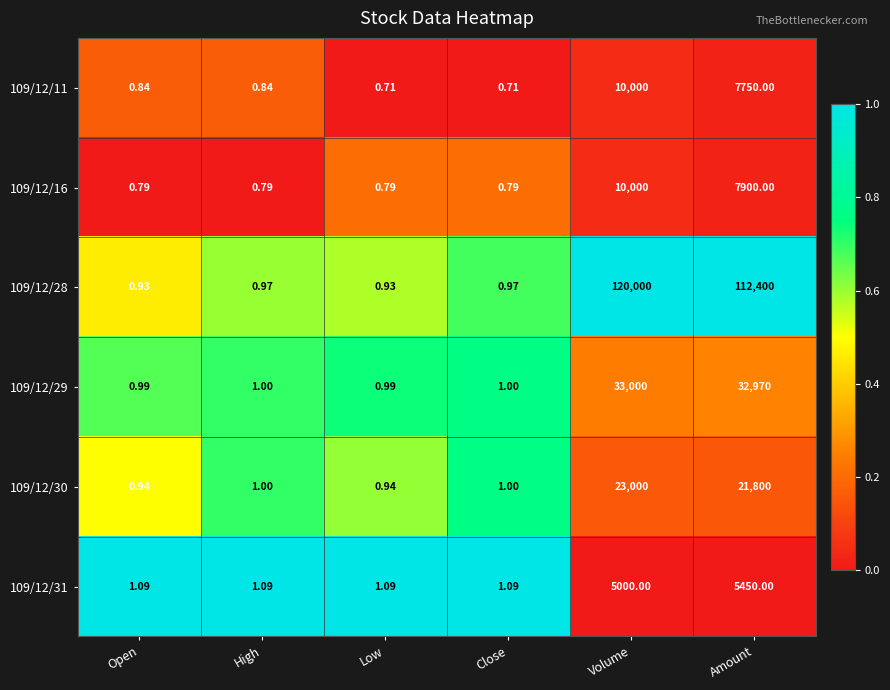

Is the value of 109/12/28 at High greater than the value of 109/12/31 at Volume?

No